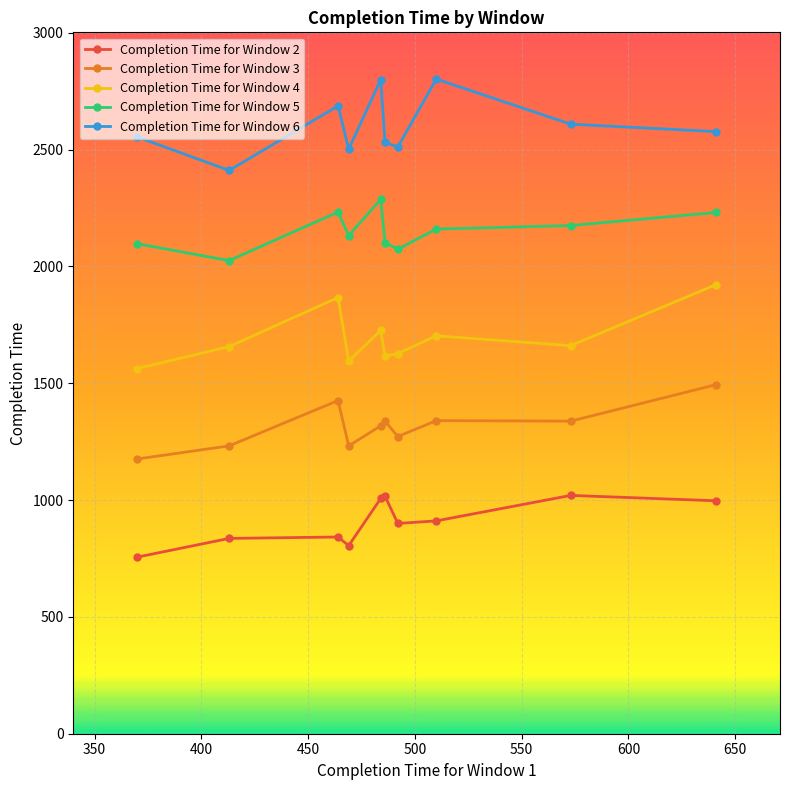

Rank the series by their maximum value, from highest to lowest.

Completion Time for Window 6, Completion Time for Window 5, Completion Time for Window 4, Completion Time for Window 3, Completion Time for Window 2